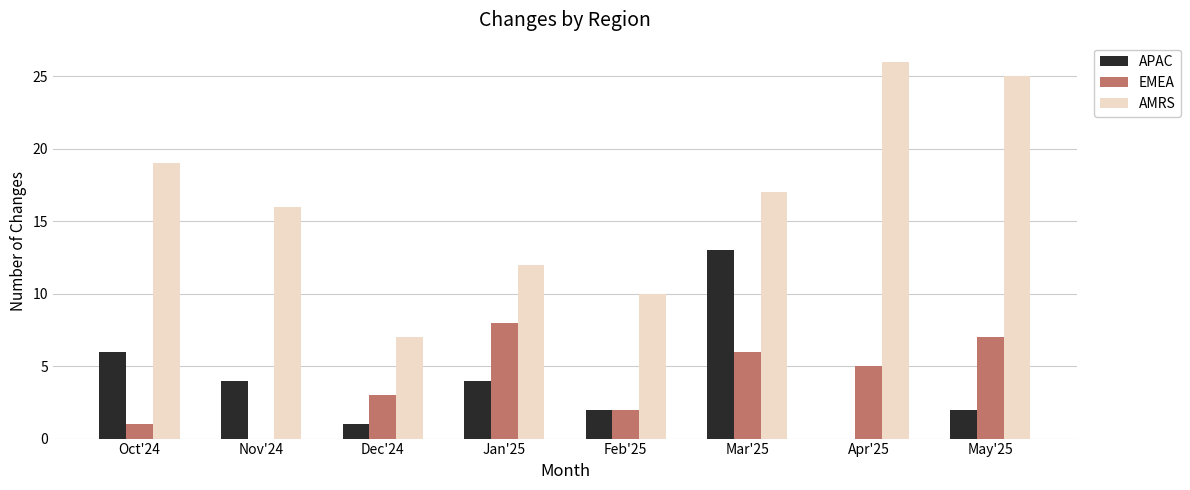

What is the greatest value displayed?

26